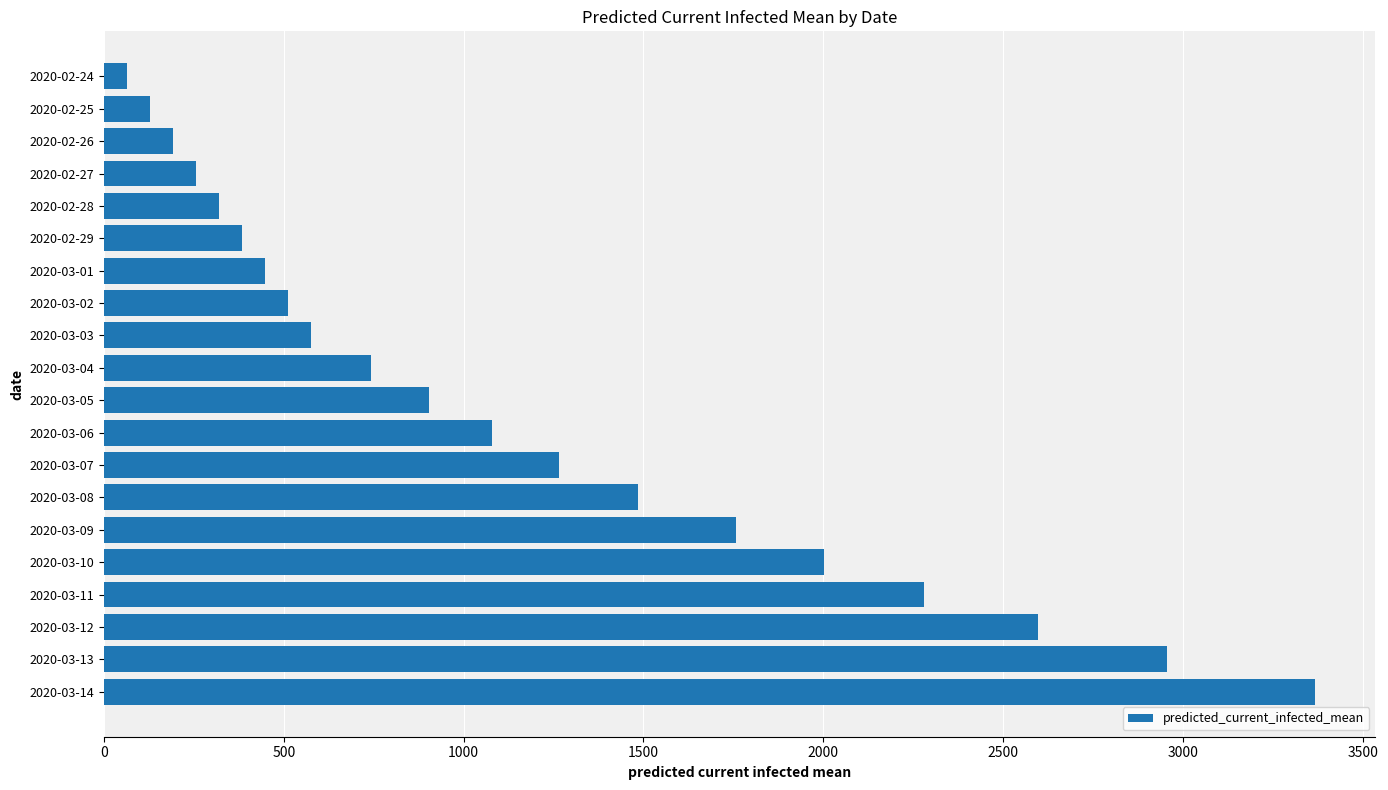

Rank the categories by value from highest to lowest.

2020-03-14, 2020-03-13, 2020-03-12, 2020-03-11, 2020-03-10, 2020-03-09, 2020-03-08, 2020-03-07, 2020-03-06, 2020-03-05, 2020-03-04, 2020-03-03, 2020-03-02, 2020-03-01, 2020-02-29, 2020-02-28, 2020-02-27, 2020-02-26, 2020-02-25, 2020-02-24